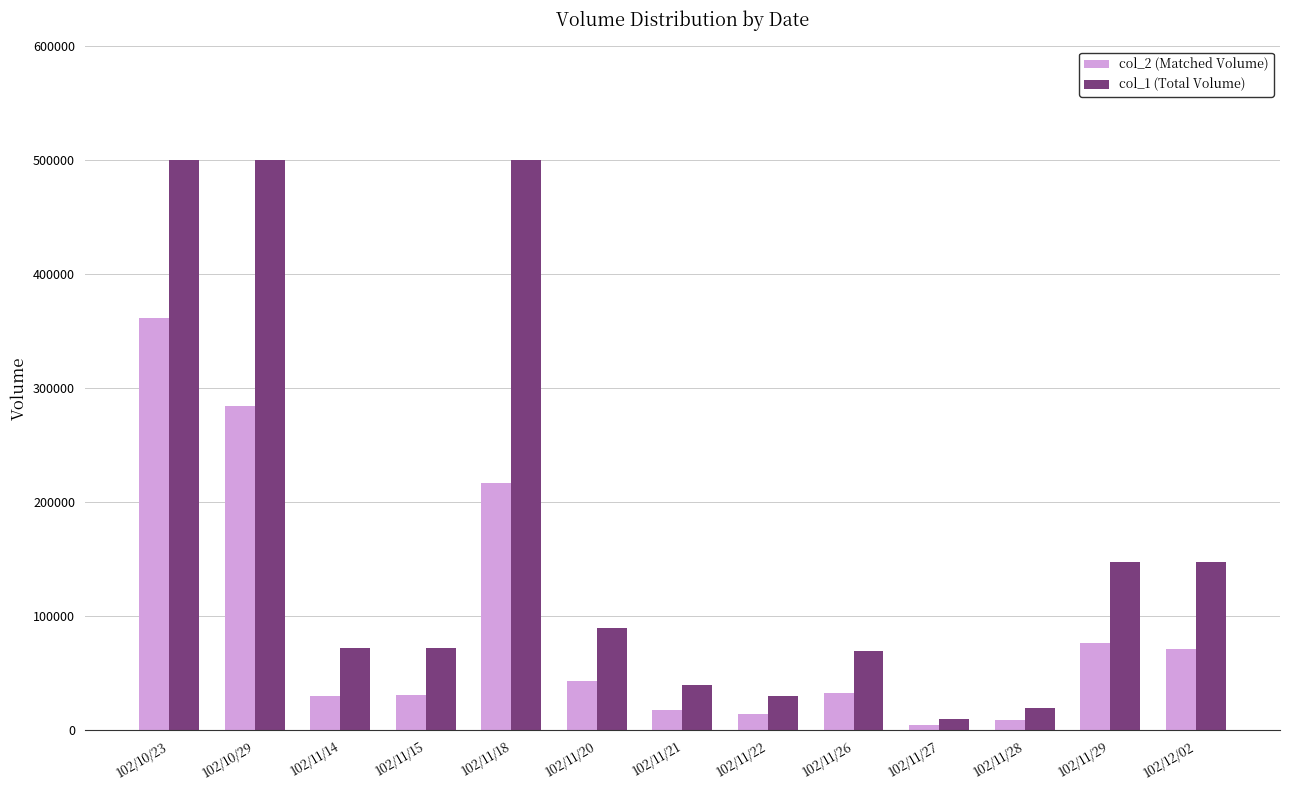

At which category is the sum across all series the highest?

102/10/23